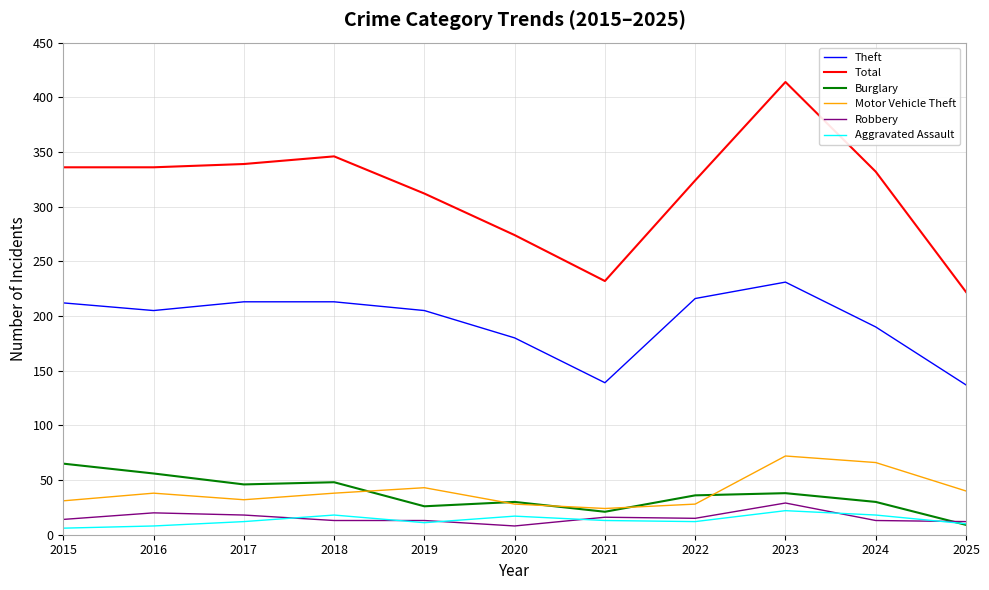

Is the value of Theft at 2019 greater than the value of Total at 2023?

No